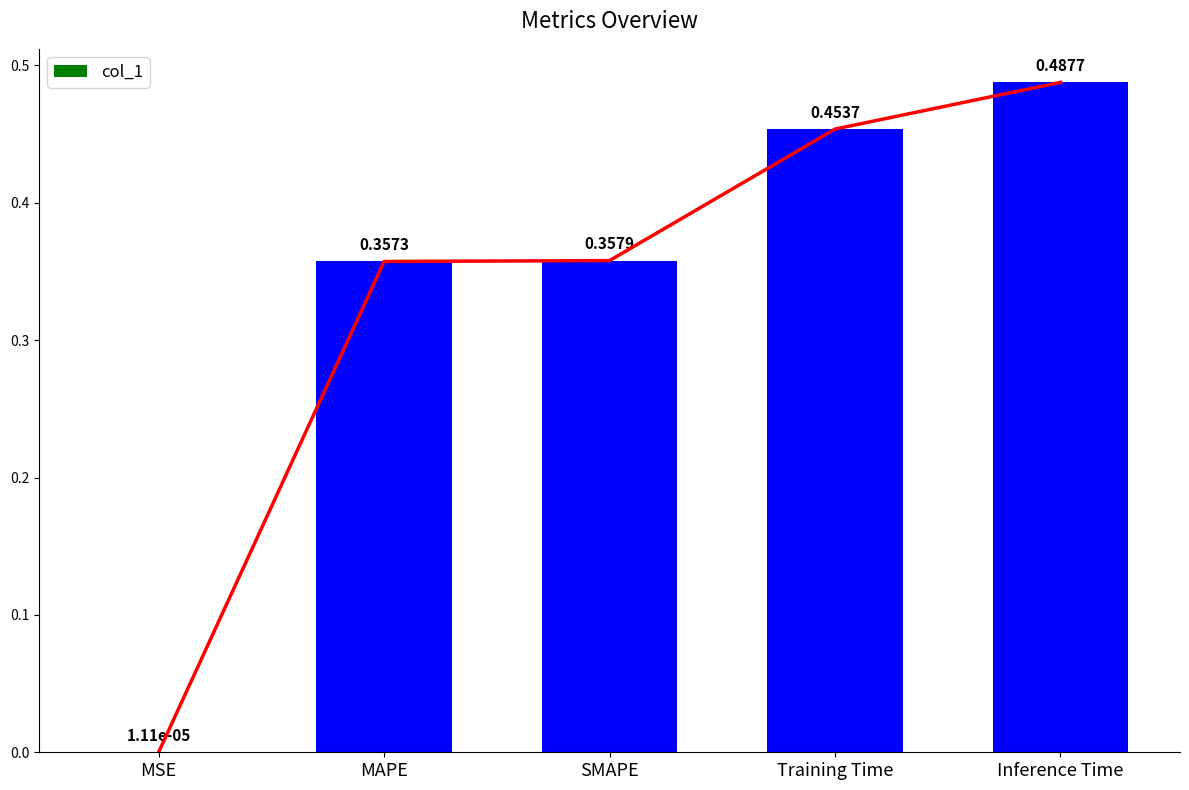

What is the label of the 3rd bar from the right?

SMAPE